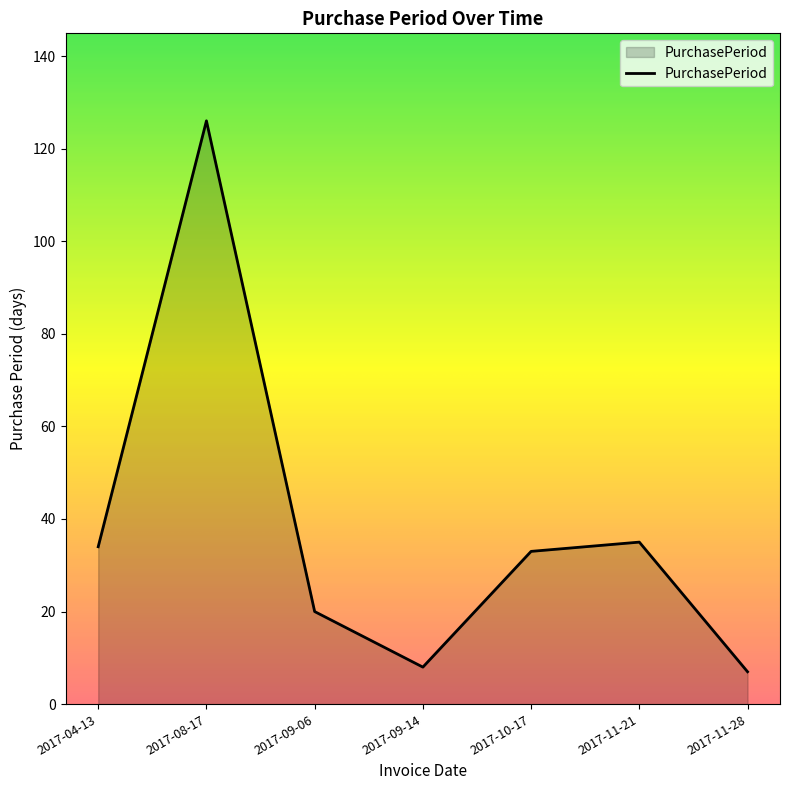

The value at 2017-11-28 is 7. True or false?

True